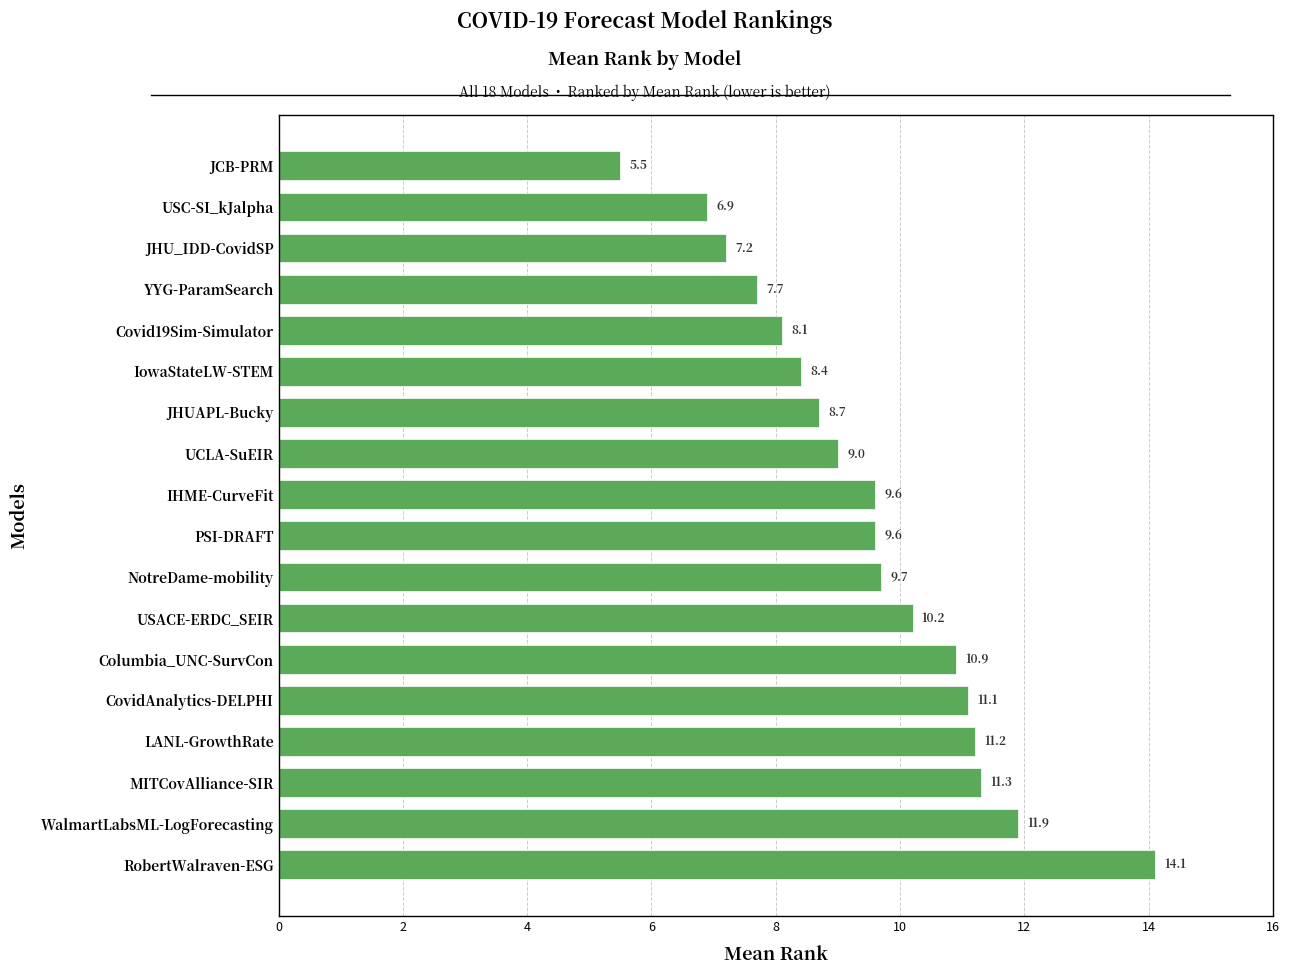

What is the approximate value at JCB-PRM?

5.5